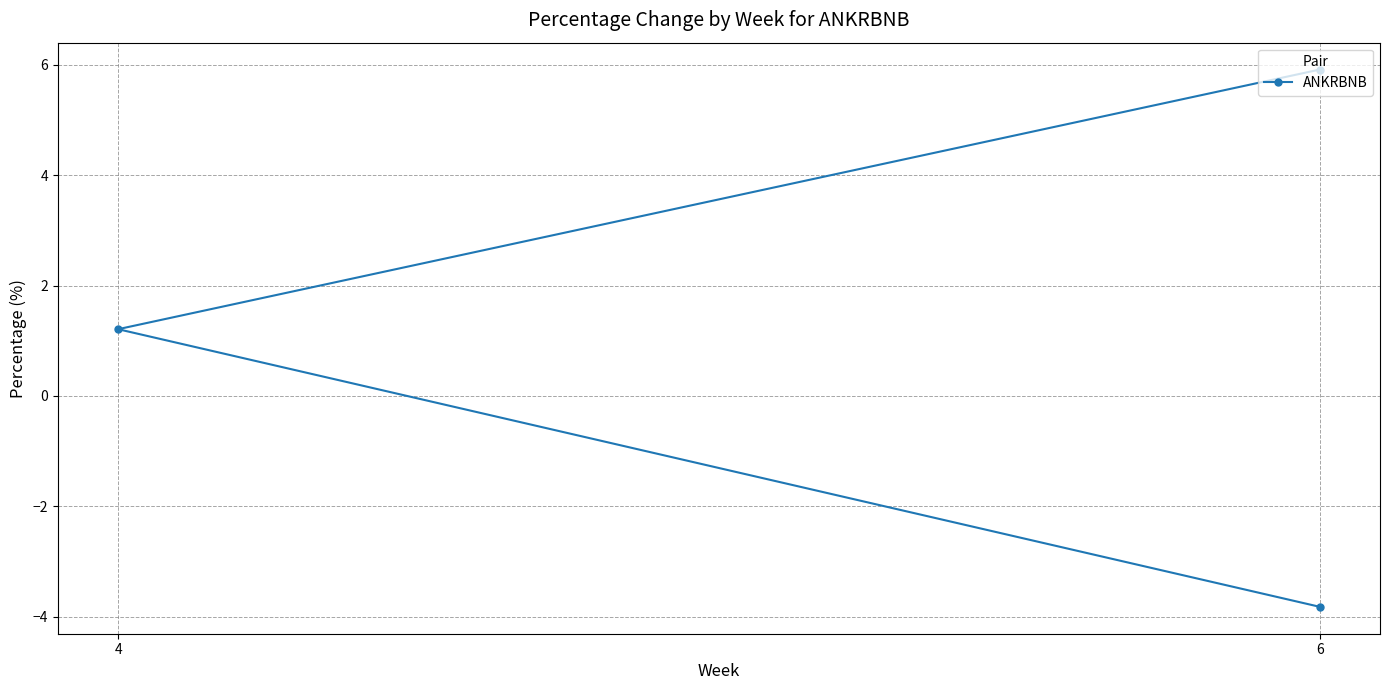

What is the greatest value displayed?

5.9